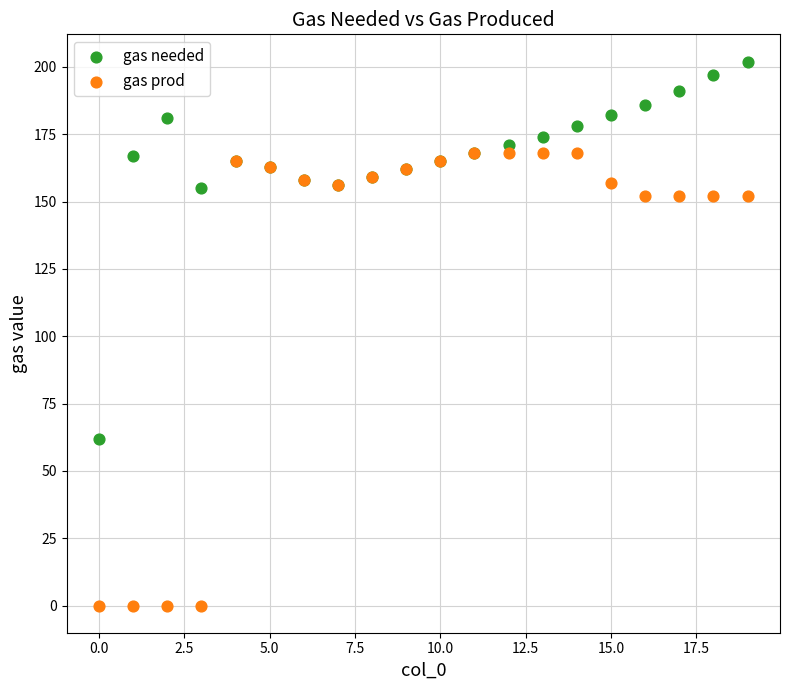

Across all series, what Y value is closest to 101?

62